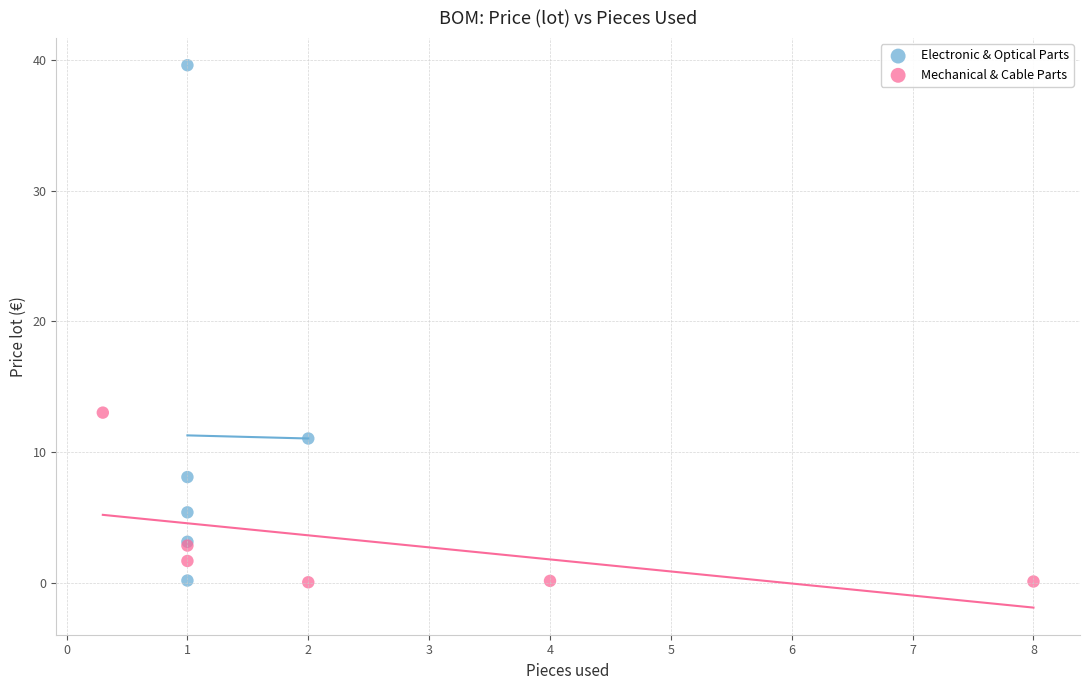

What are all the series names shown in the legend?

Electronic & Optical Parts, Mechanical & Cable Parts